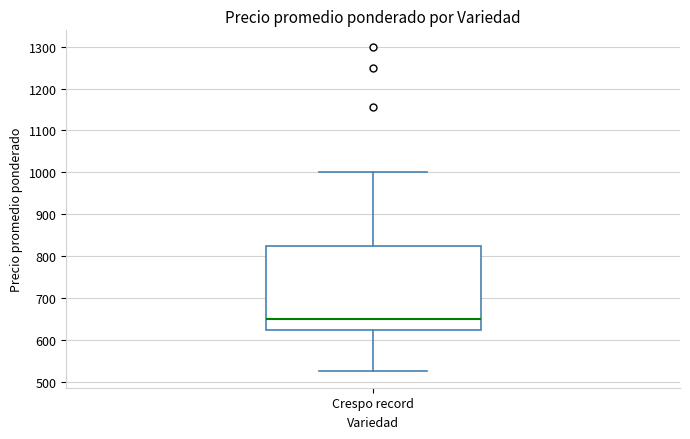

Read this box plot against the y-axis: the position of the median line, the range covered by the box, and the ends of both whiskers. The values are not printed on the chart, so give them approximately, as read against the axis.

median 650, box 630 to 830, whiskers 530 to 1000